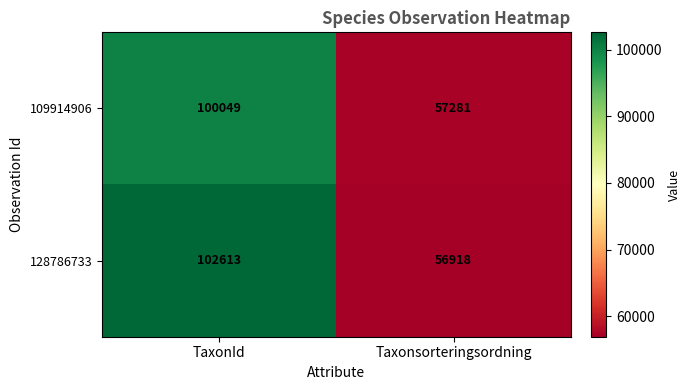

List the series in order of their peak value, lowest first.

109914906, 128786733